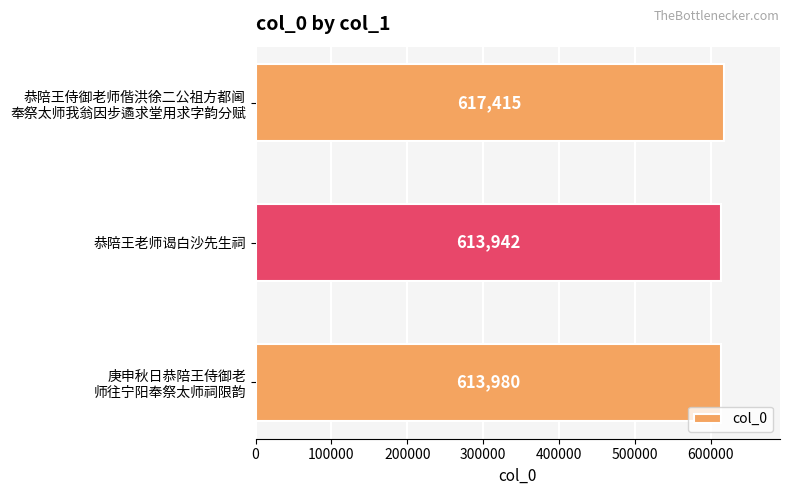

Reading bottom to top, what are all the values shown in this chart?

613980	613942	617415